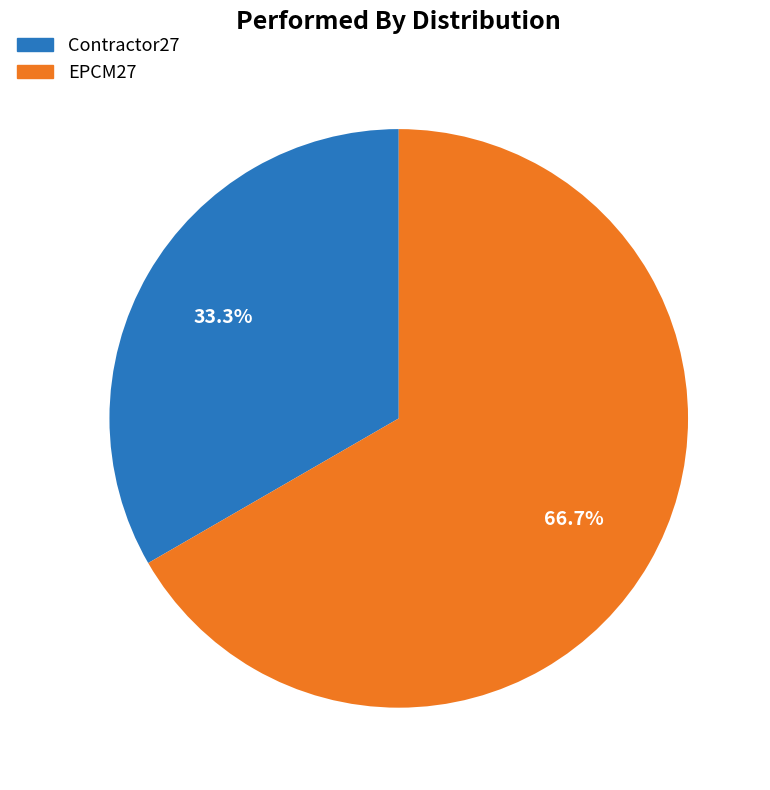

Approximately how many times larger is the value at Contractor27 compared to EPCM27?

0.5